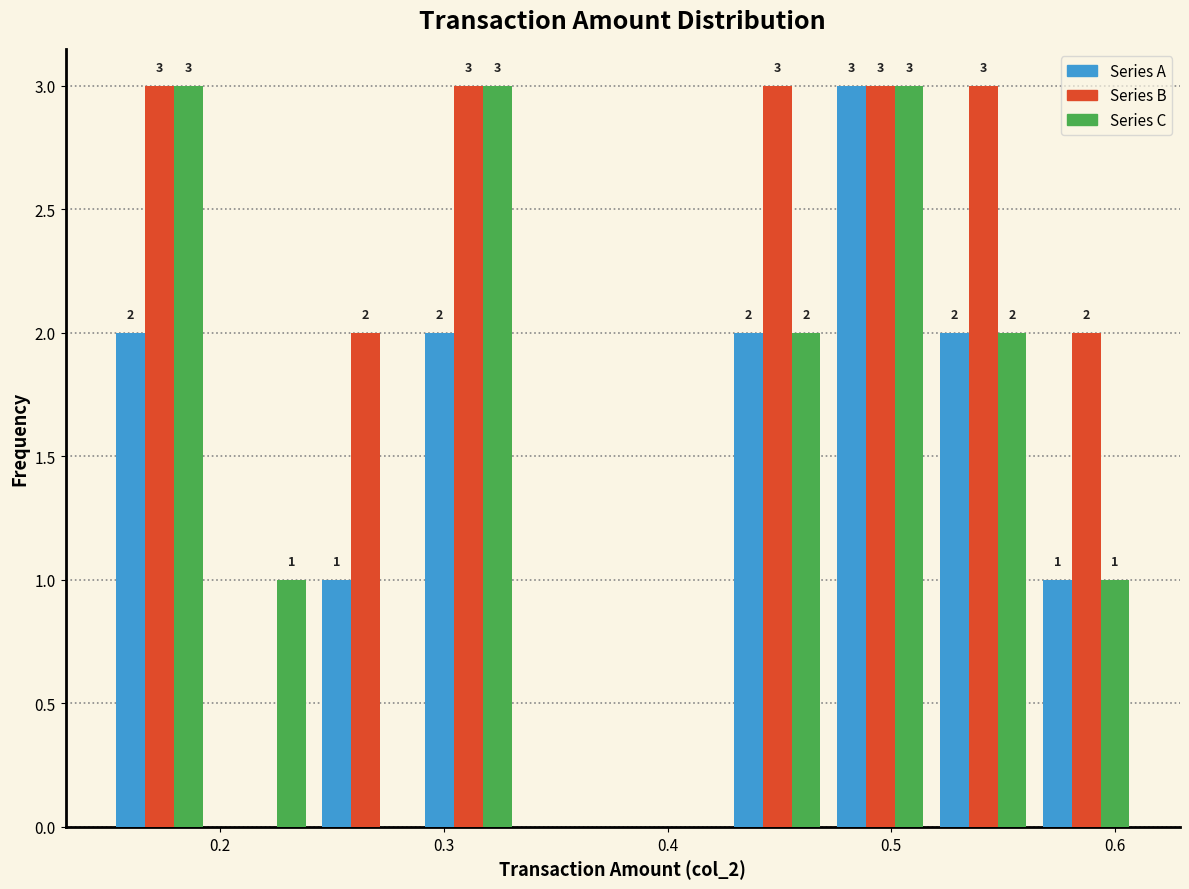

In the Series A series, which range on the x-axis has the tallest bar?

0.472 to 0.518